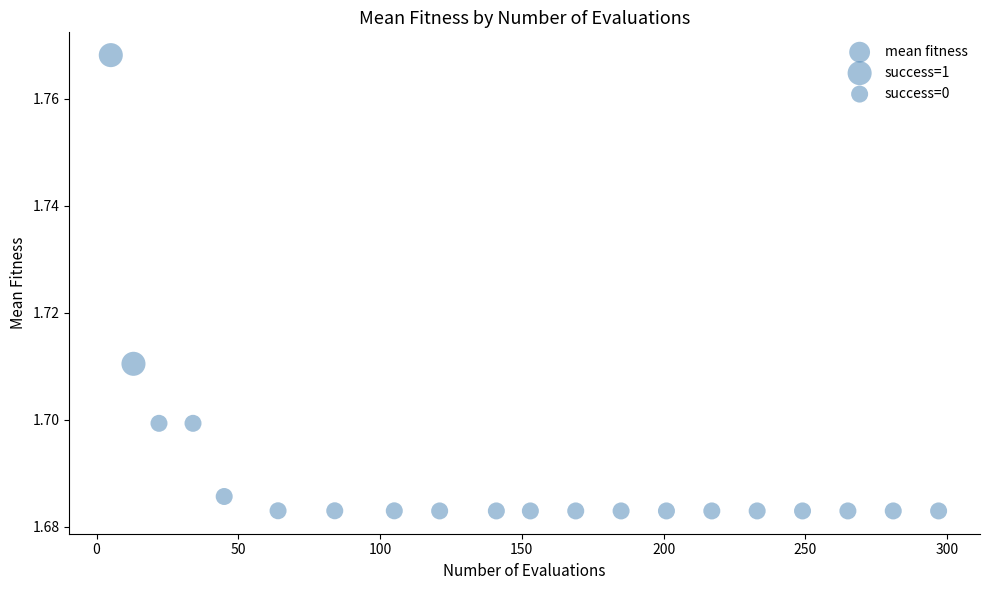

What is the range of X values (max minus min)?

292.0